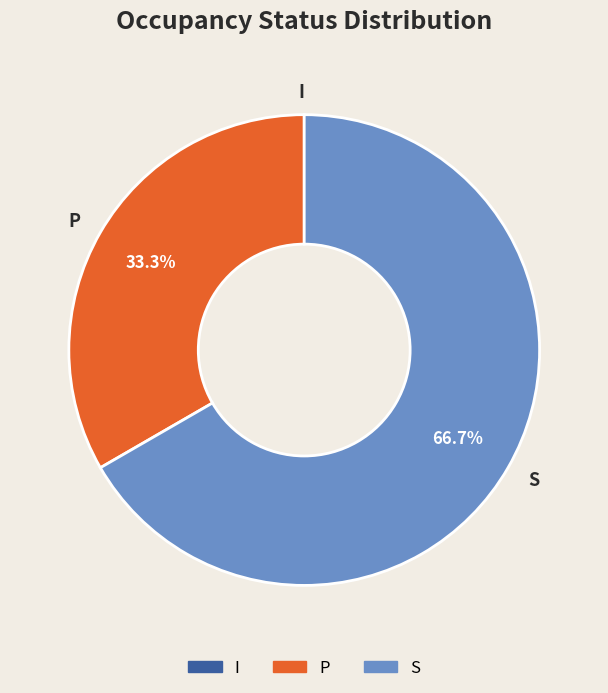

How much of the chart is everything except S?

33.3%